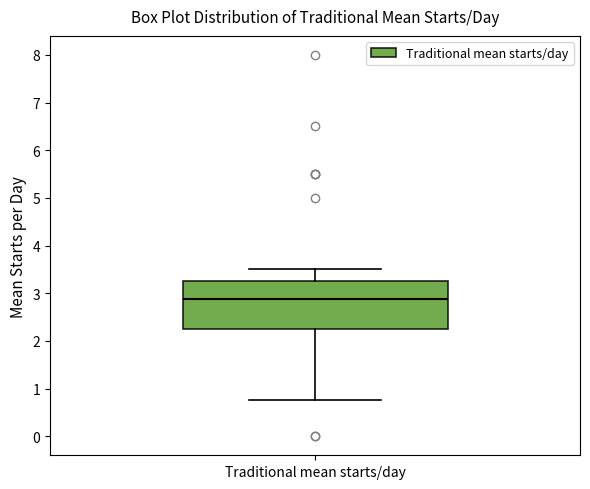

Where is the upper edge of the box for Traditional mean starts/day on the y-axis? The values are not printed on the chart, so give them approximately, as read against the axis.

3.3